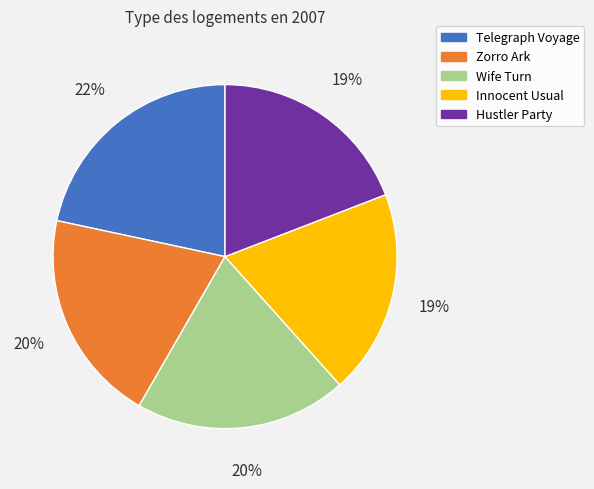

Is the sum of Telegraph Voyage and Wife Turn greater than half?

No